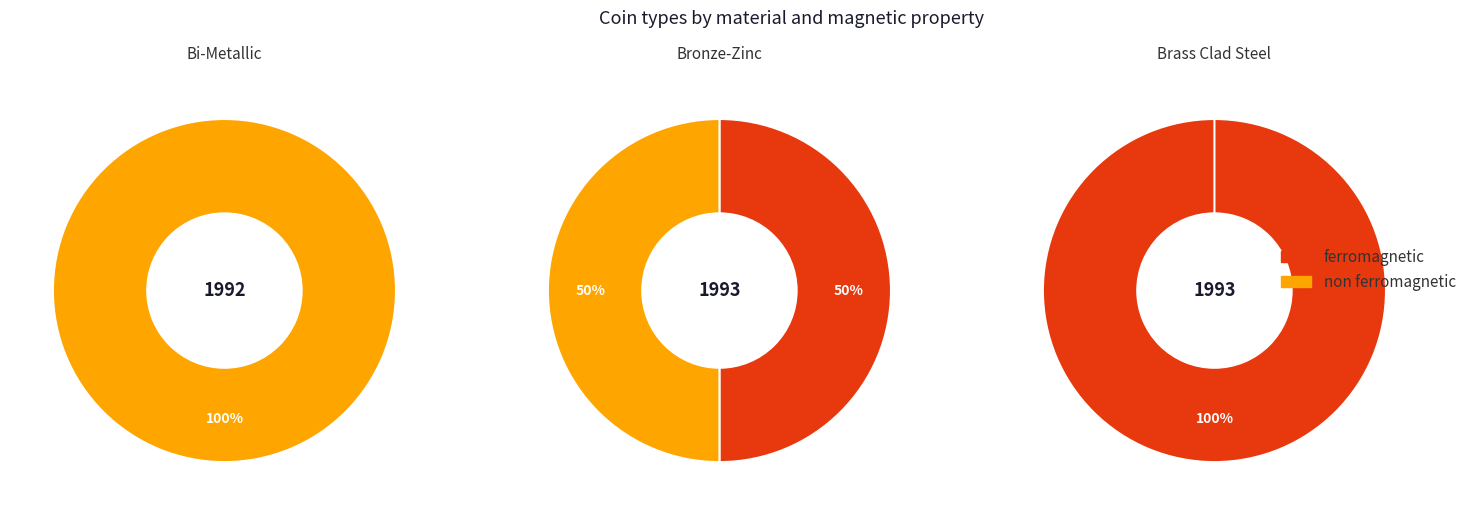

To the nearest percent, what is the difference between the Brass Clad Steel and Bronze-Zinc slice percentages?

50%